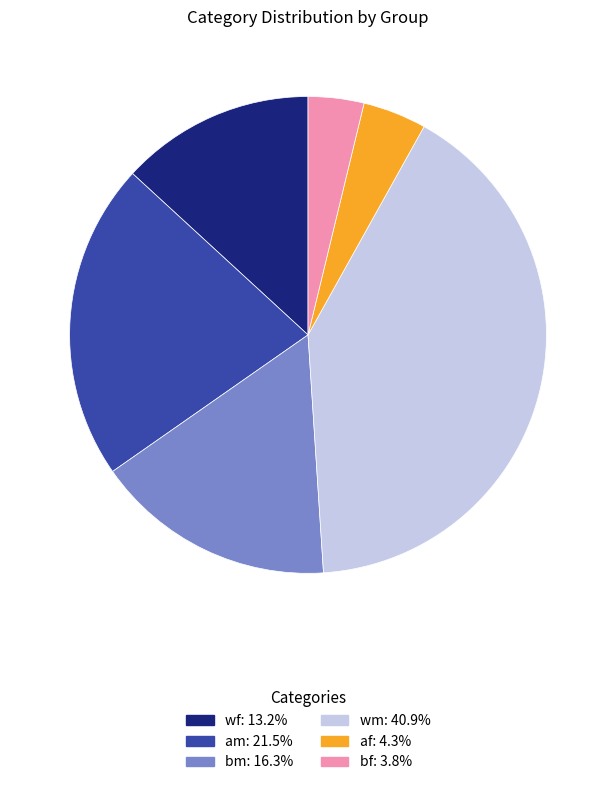

How many slices are in this pie chart?

6